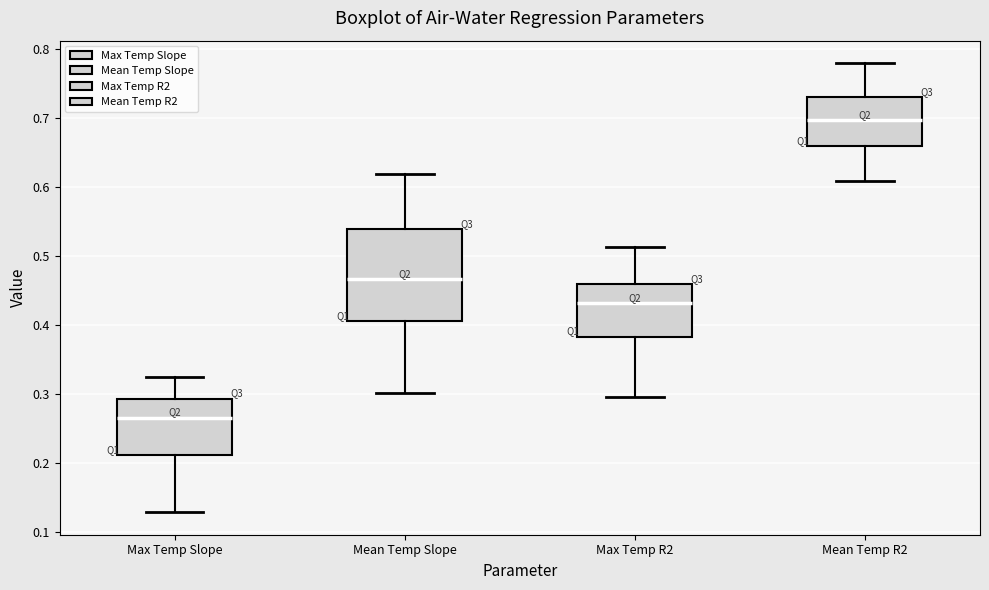

Where does the median line of the box for Max Temp R2 sit on the y-axis? The values are not printed on the chart, so give them approximately, as read against the axis.

0.43